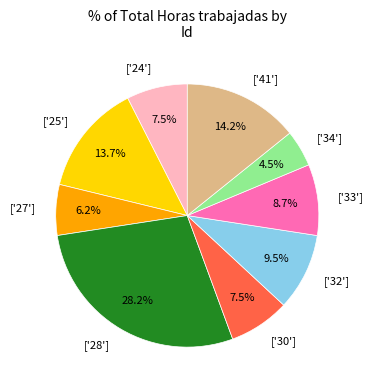

How many segments does this pie chart have?

9